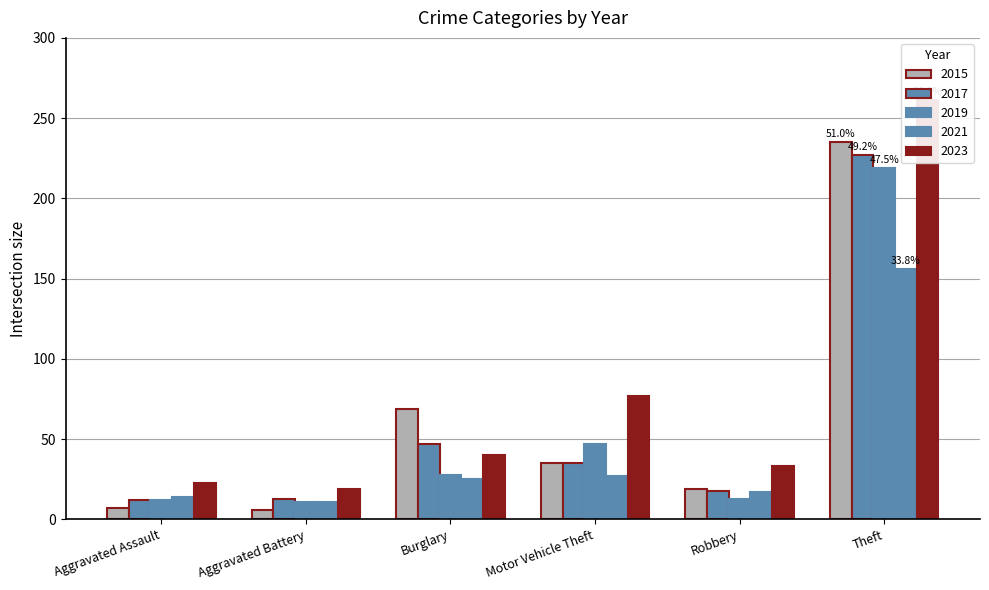

Which series has the widest spread of values?

2023